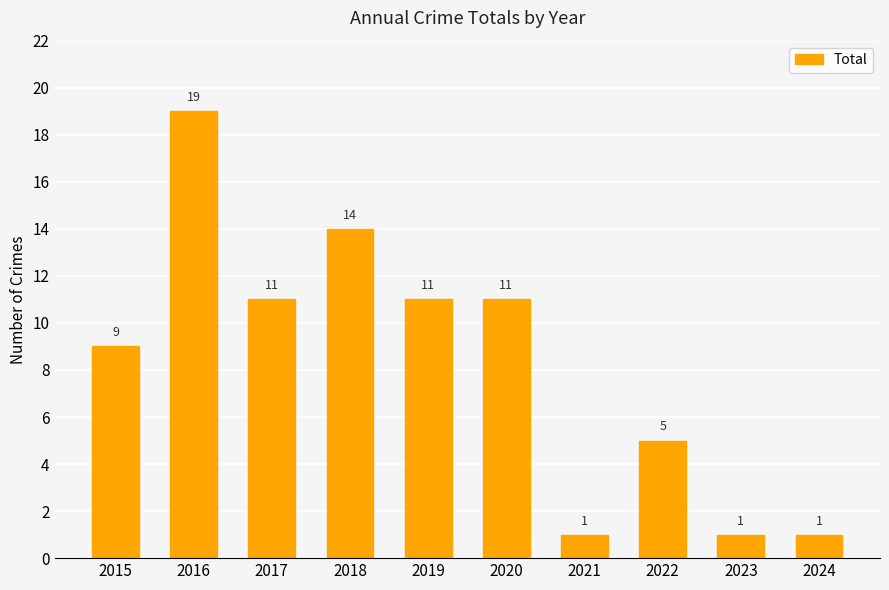

What is the maximum value shown in the chart?

19